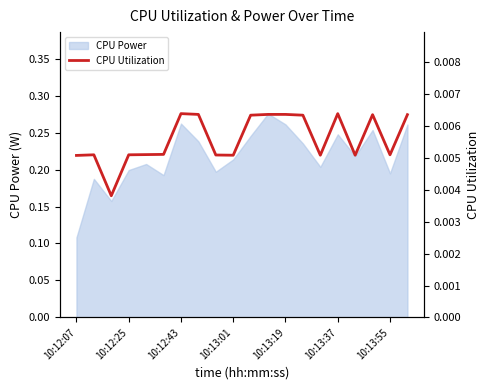

Is it true that CPU Power equals 0.1 at 10:13:37?

False